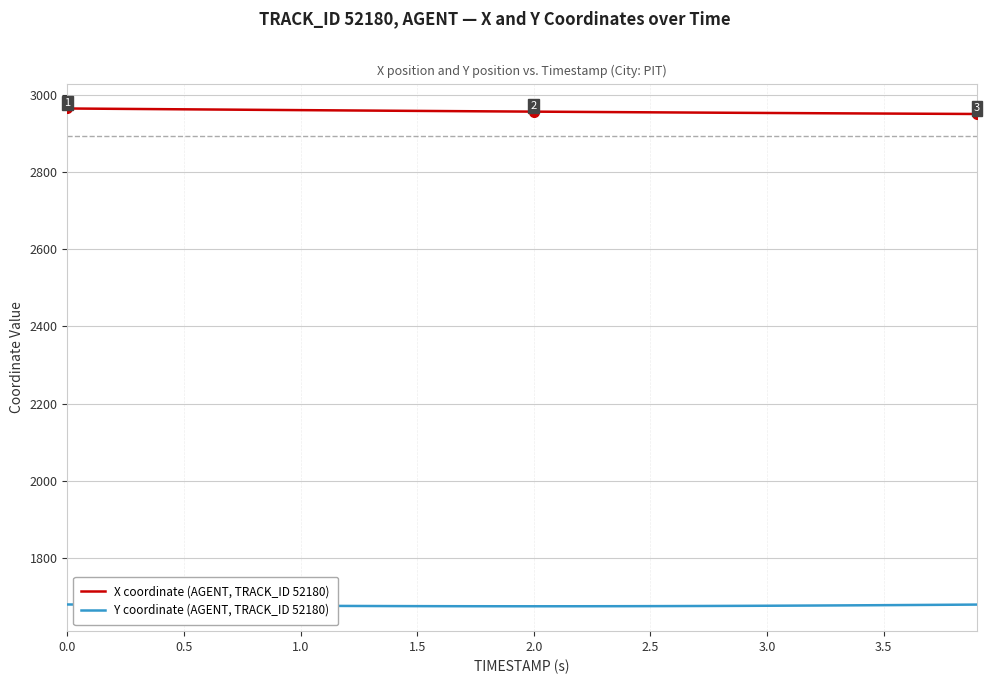

Does the chart have visible grid lines?

Yes